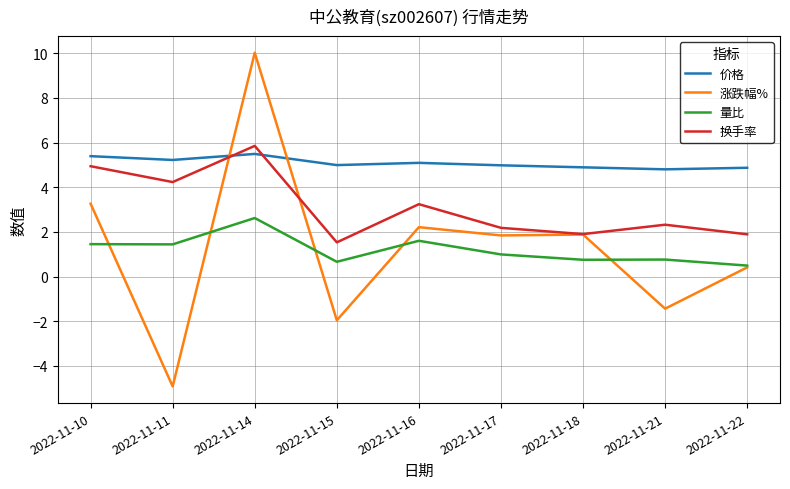

What is the approximate value of 价格 at 2022-11-22?

4.9